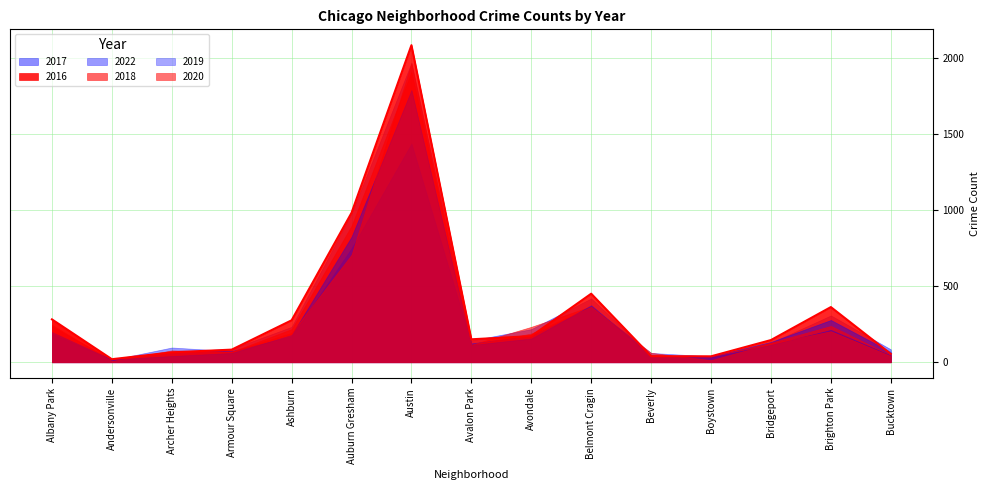

At how many categories does at least one series exceed 546?

2